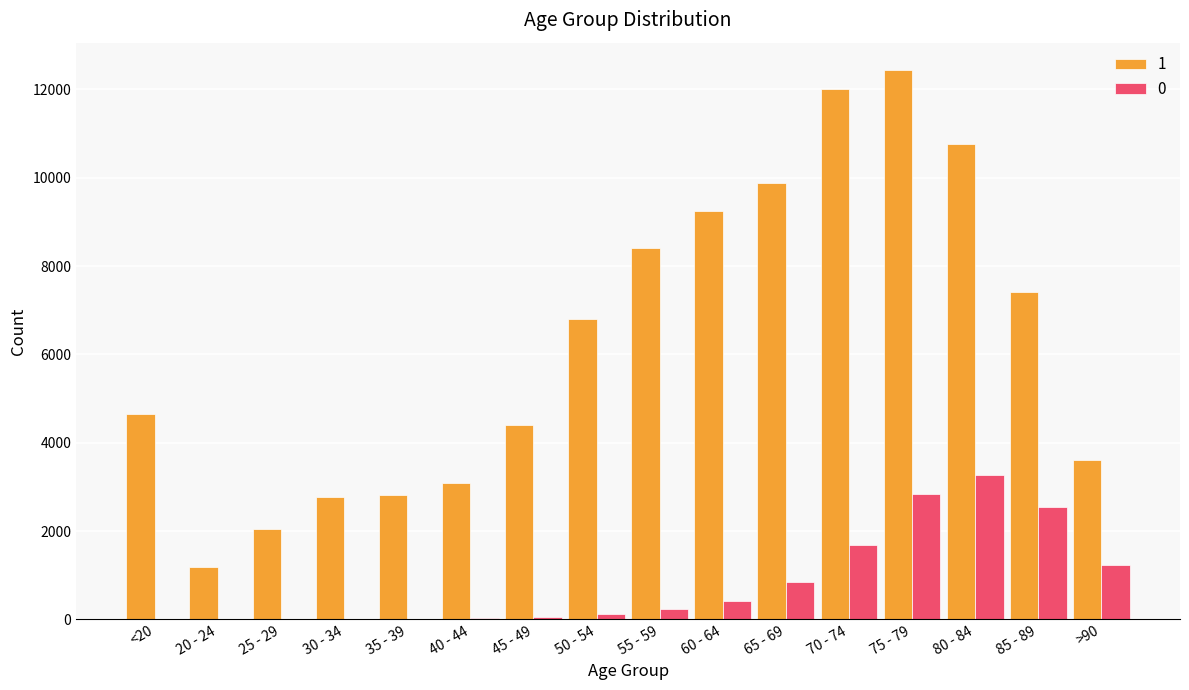

At which category is the sum across all series the highest?

75 - 79